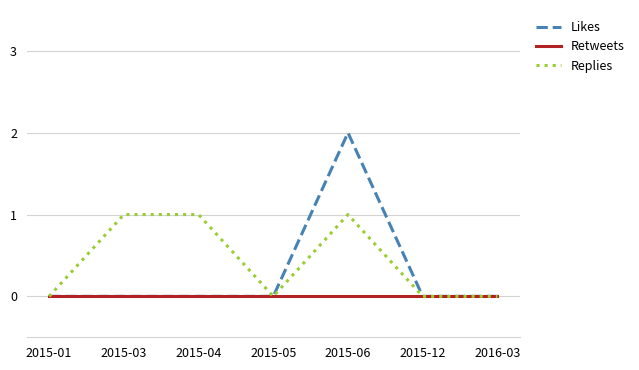

Does the chart have visible grid lines?

Yes